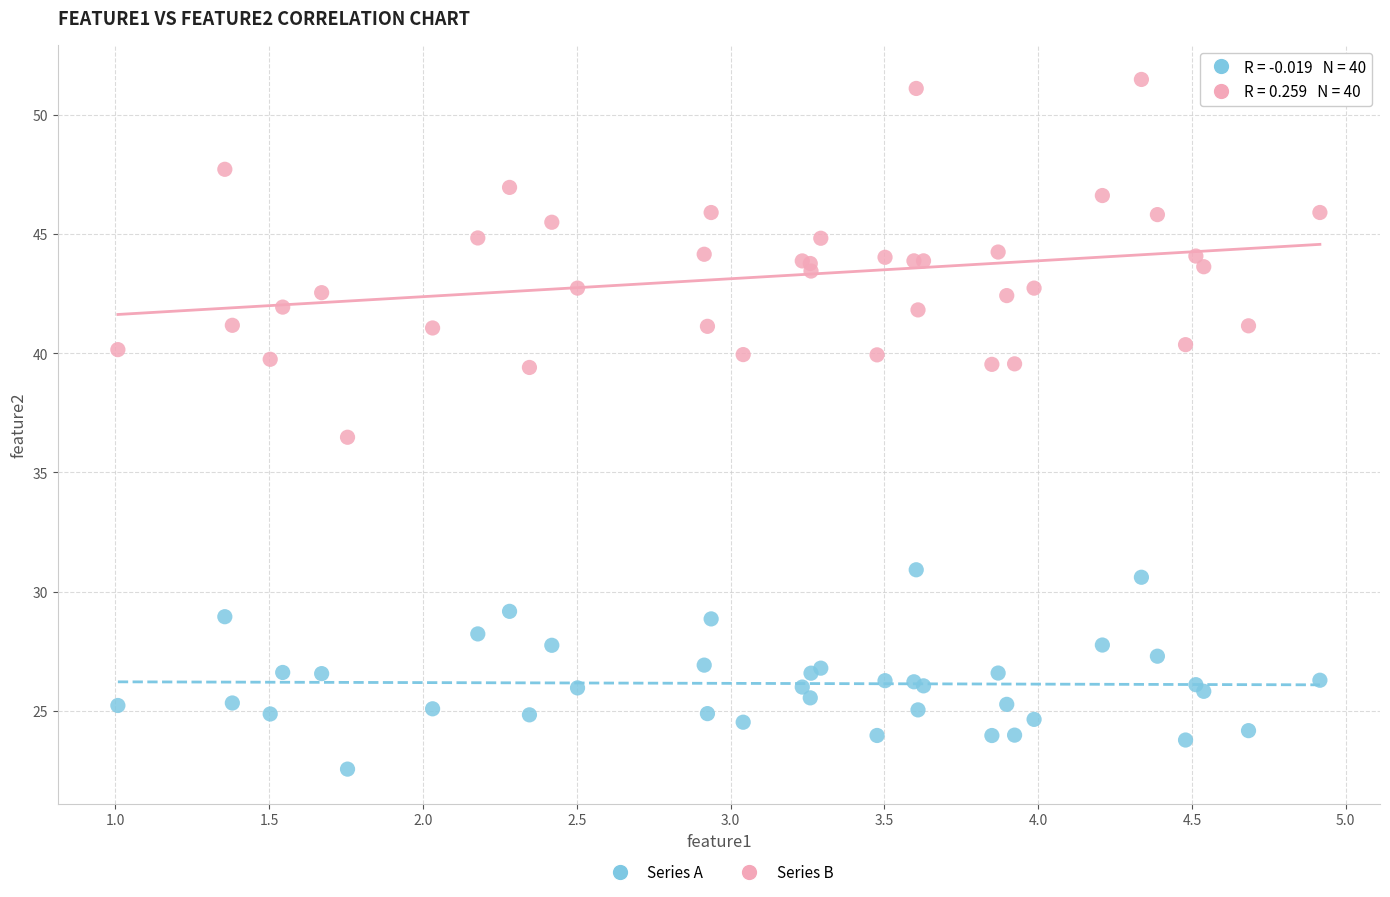

Which series has the widest spread of Y values?

Series B